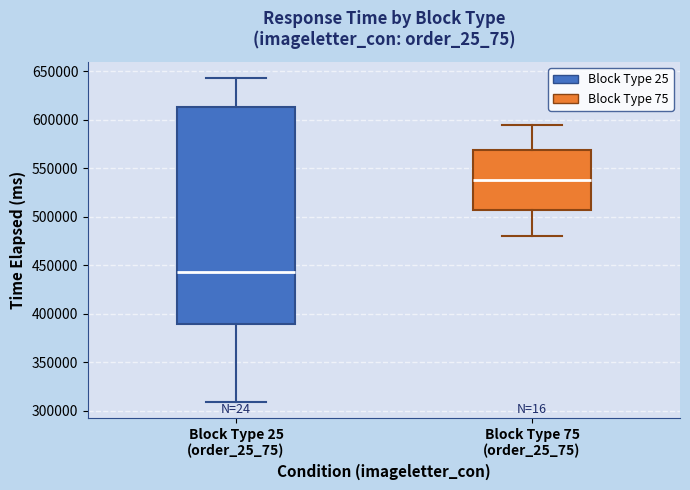

Reading left to right, read every box against the y-axis: the position of its median line, the range the box covers, and the ends of its whiskers. The values are not printed on the chart, so give them approximately, as read against the axis.

Block Type 25 (order_25_75): median 445000, box 390000 to 615000, whiskers 310000 to 645000
Block Type 75 (order_25_75): median 540000, box 505000 to 570000, whiskers 480000 to 595000